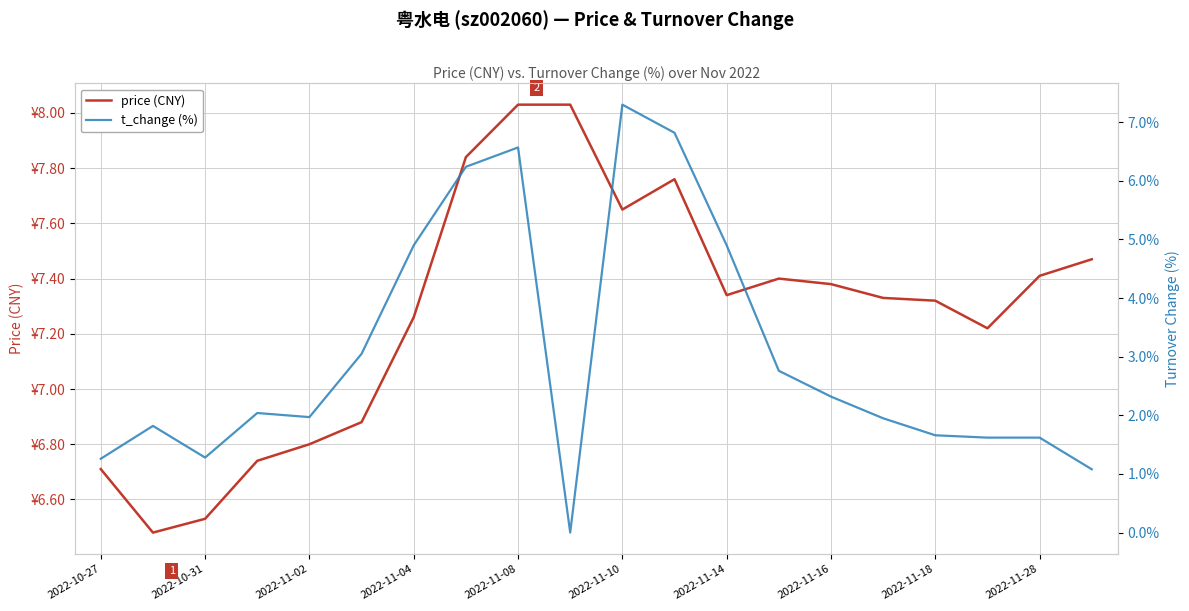

At which label does t_change (%) first exceed 2?

2022-11-04